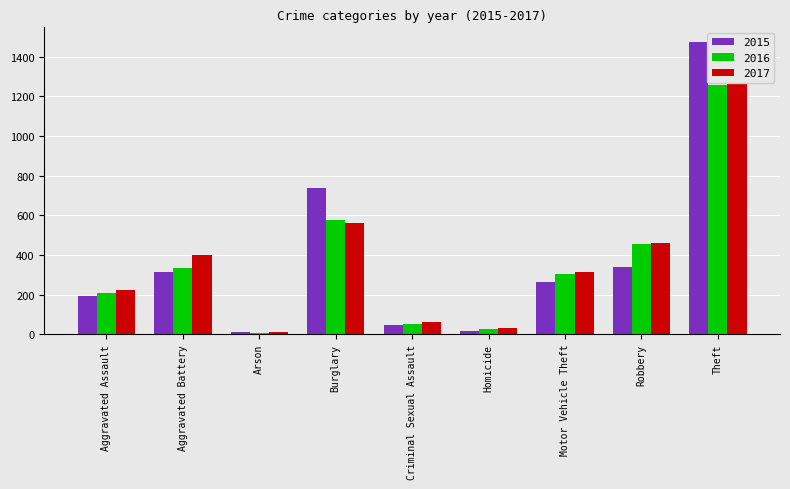

Rank the series by their maximum value, from lowest to highest.

2016, 2017, 2015